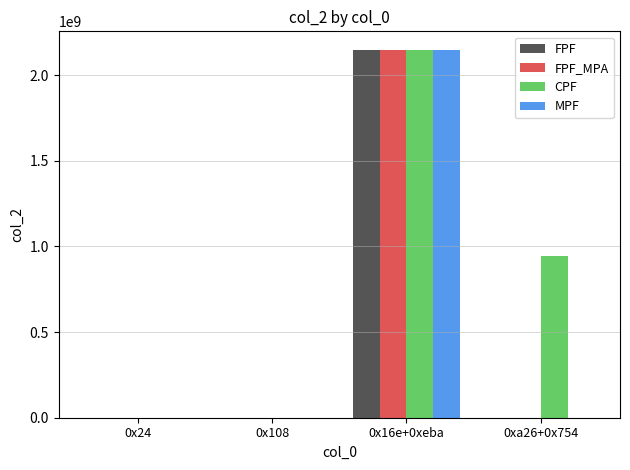

Reading left to right, list all the values displayed in this chart.

FPF: 0x24=320	0x108=320	0x16e+0xeba=2147483647	0xa26+0x754=320
FPF_MPA: 0x24=320	0x108=320	0x16e+0xeba=2147483647	0xa26+0x754=320
CPF: 0x24=320	0x108=320	0x16e+0xeba=2147483647	0xa26+0x754=946026339
MPF: 0x24=320	0x108=320	0x16e+0xeba=2147483647	0xa26+0x754=320